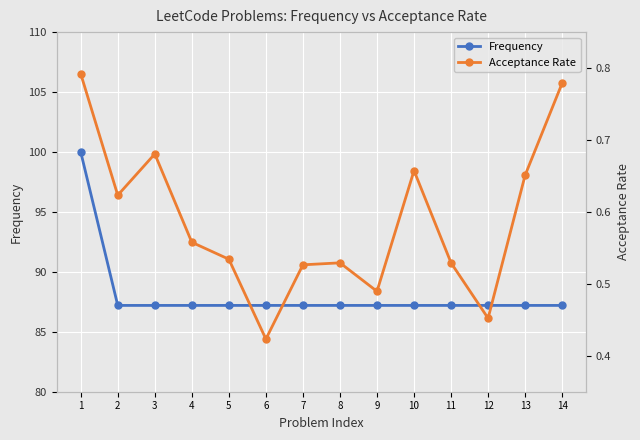

At how many categories does at least one series exceed 2?

14